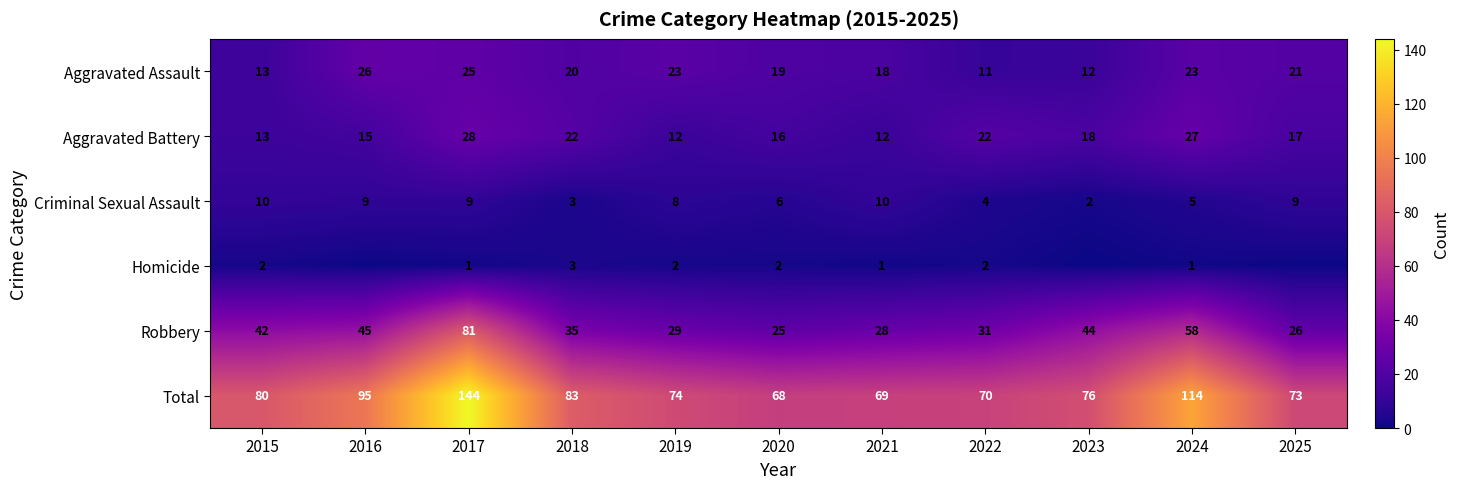

The value of Aggravated Assault at 2021 is 30. True or false?

False